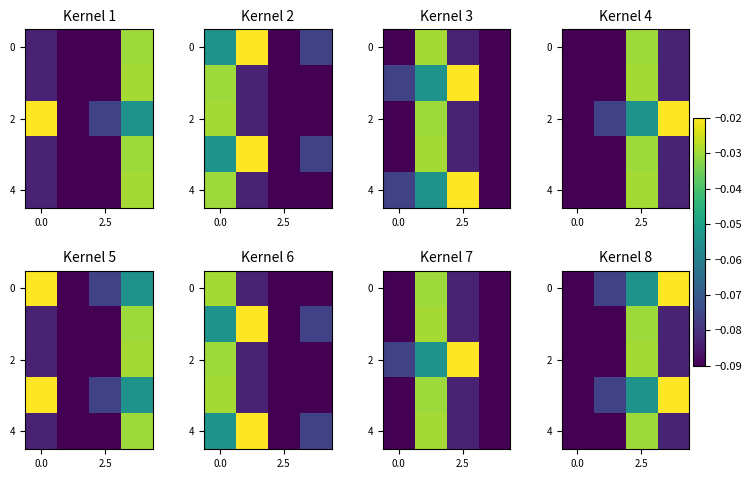

What is the minimum value shown in the chart?

-0.1